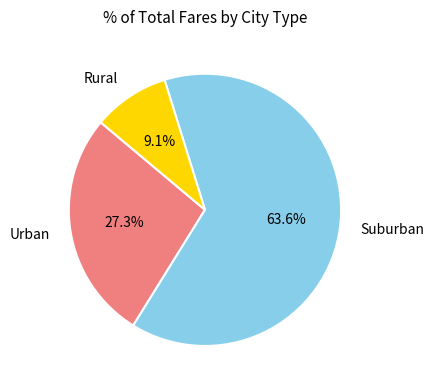

Rank the categories by value from highest to lowest.

Suburban, Urban, Rural